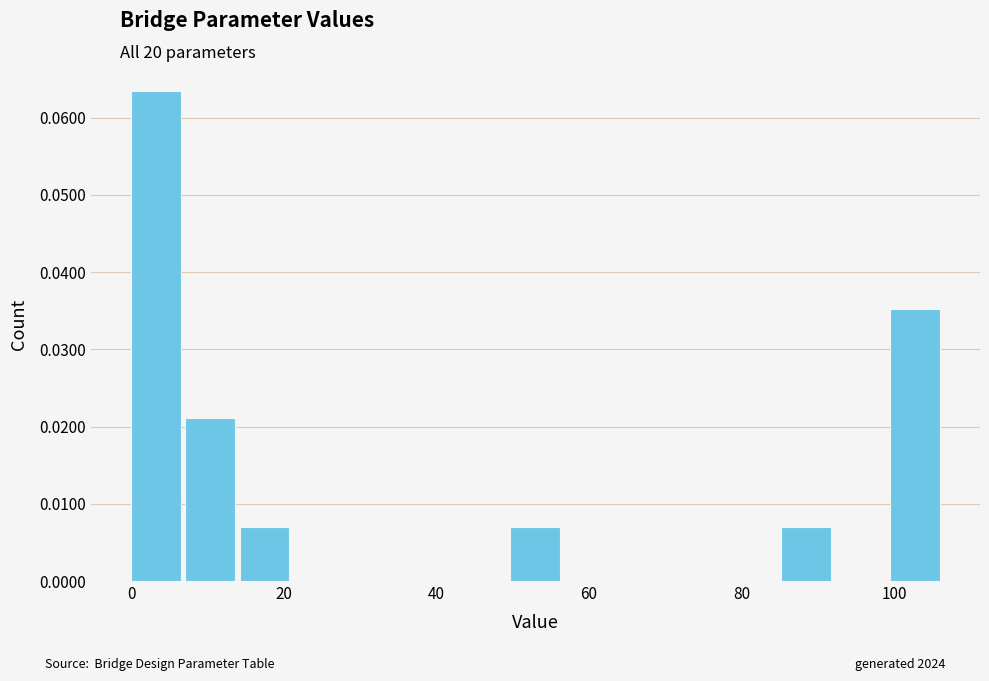

Around what value on the x-axis is the tallest bar? Give the approximate position of its centre, as read against the axis.

4